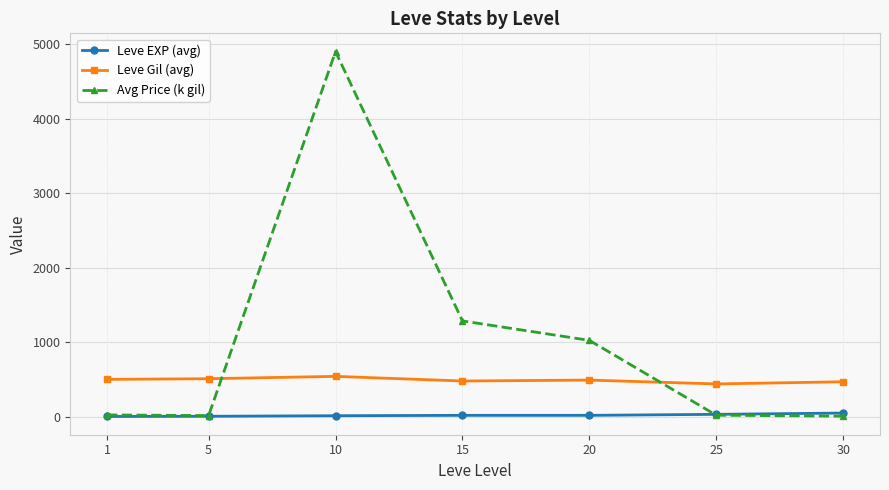

Rank the series by their average value, from lowest to highest.

Leve EXP (avg), Leve Gil (avg), Avg Price (k gil)